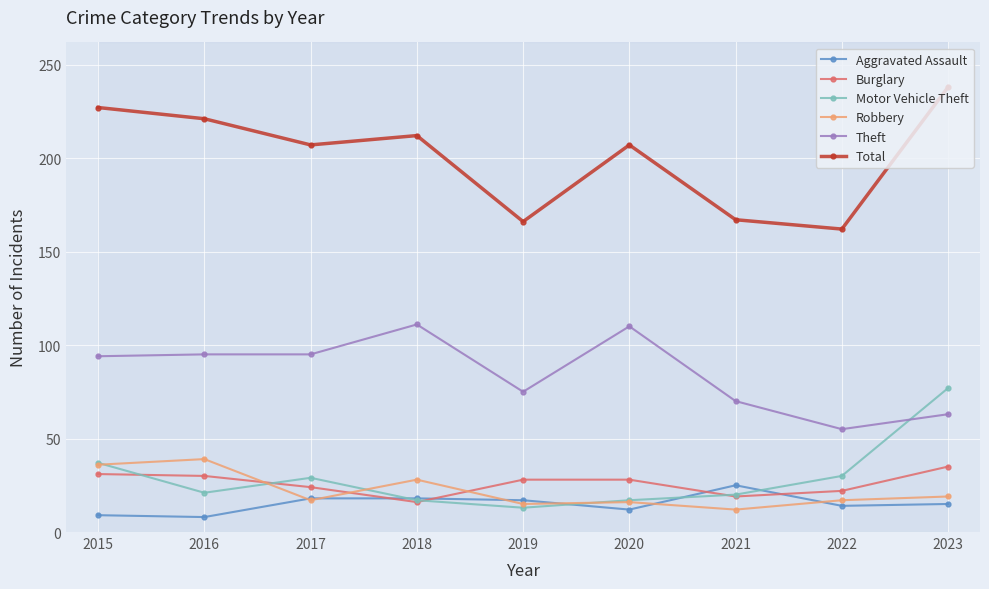

What is the value of the Motor Vehicle Theft point at the 4th from the left?

17